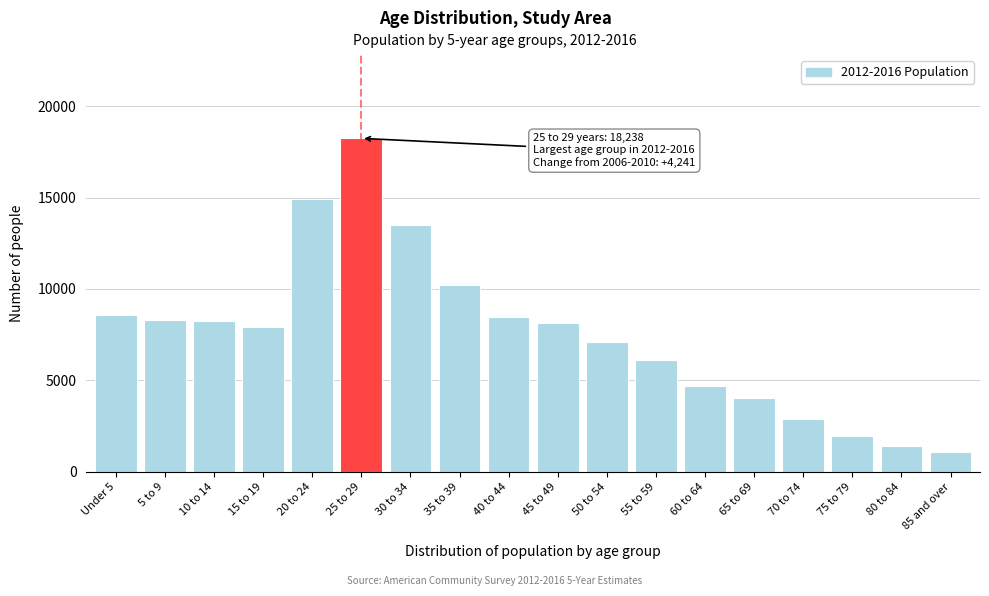

What is the sum of the values at 65 to 69 and 45 to 49?

12172